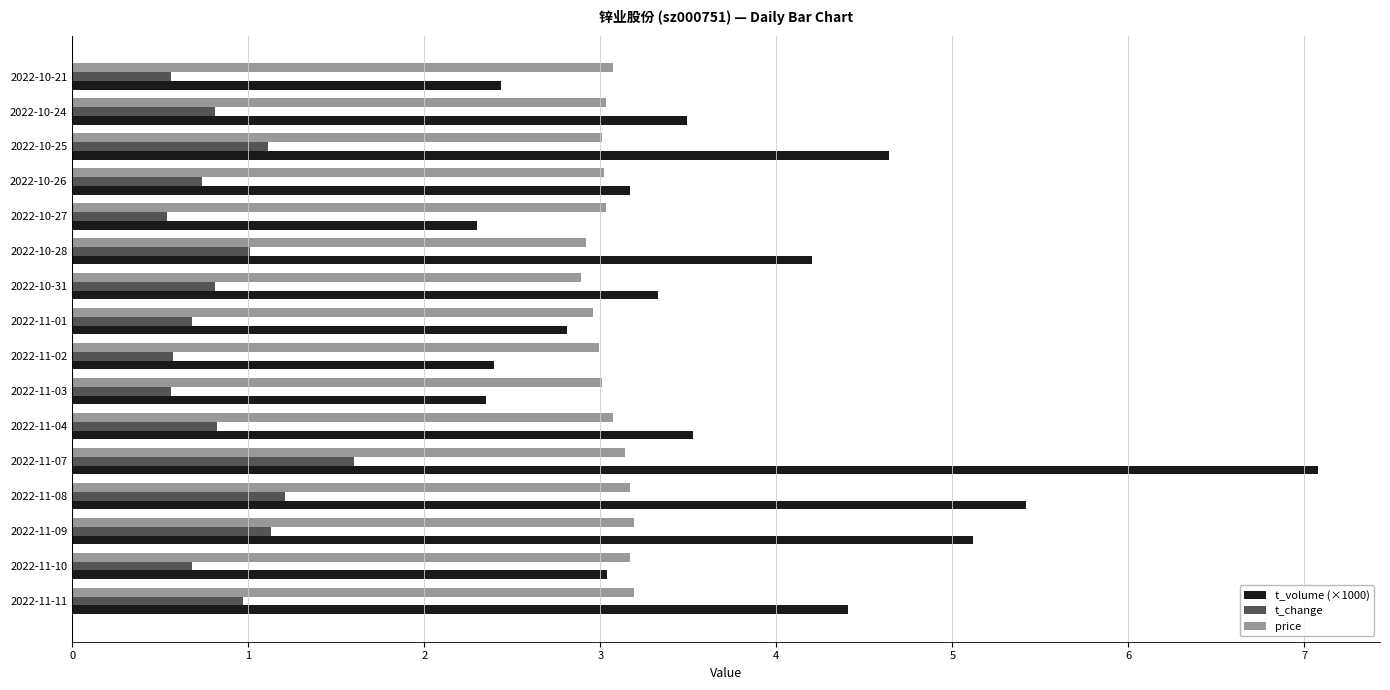

The value of t_volume (×1000) at 2022-10-31 is 3.3. True or false?

True